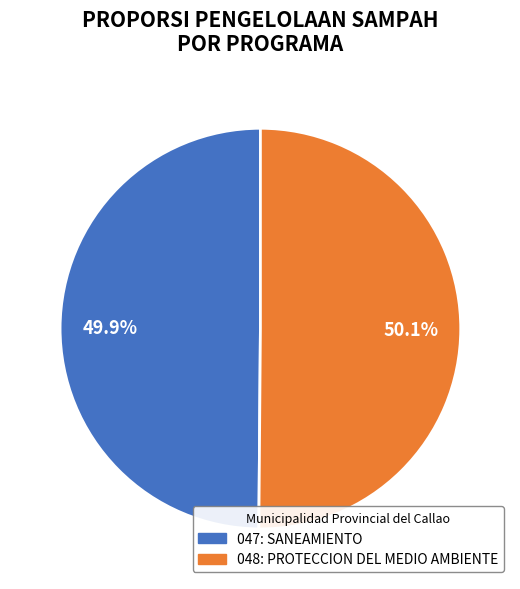

Count the number of slices in the pie.

2